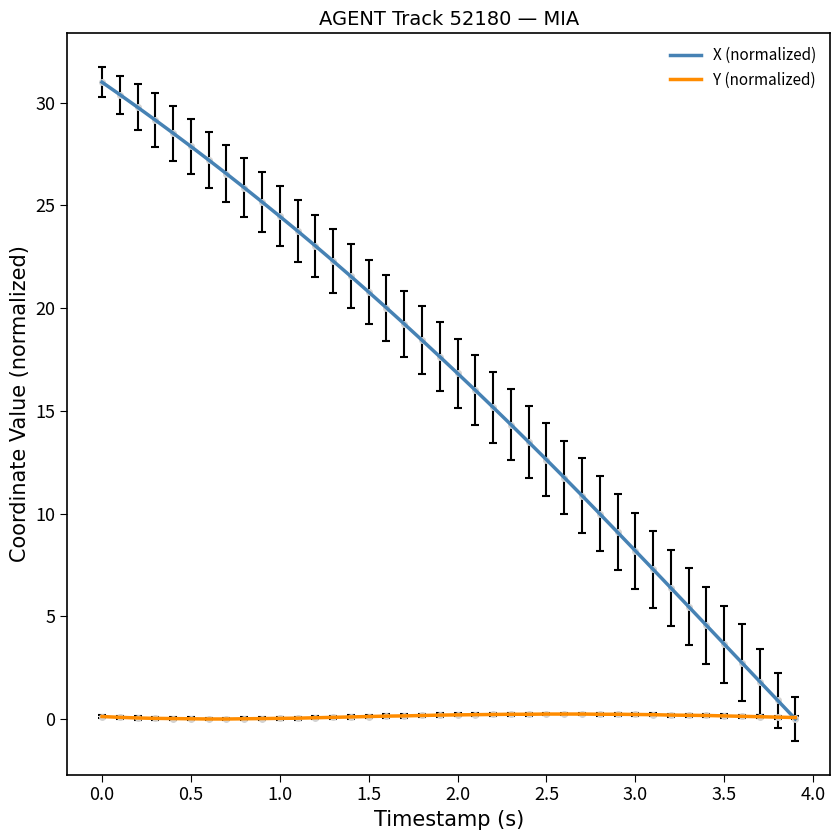

List the series in order of their overall mean, highest first.

X (normalized), Y (normalized)